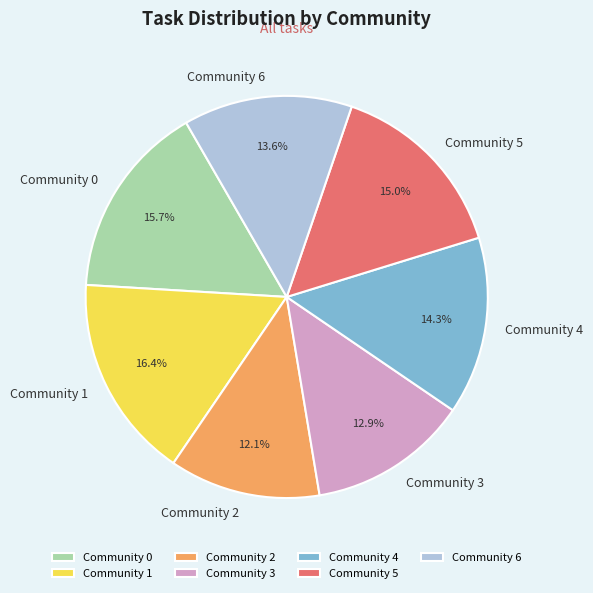

Is the sum of Community 3 and Community 6 greater than half?

No